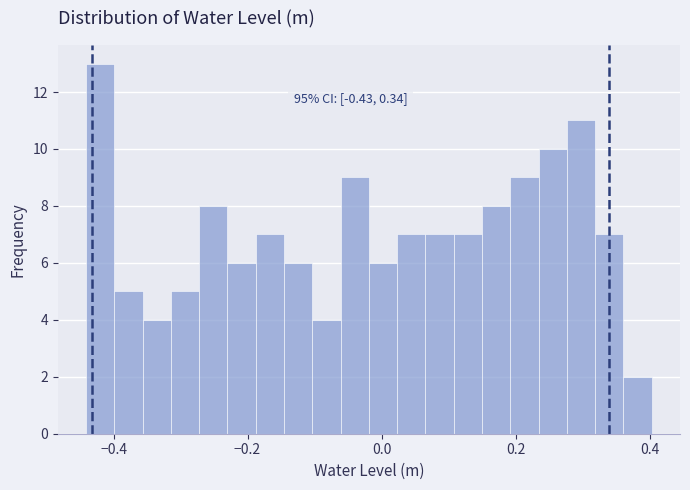

Around what value on the x-axis is the tallest bar? Give the approximate position of its centre, as read against the axis.

-0.42